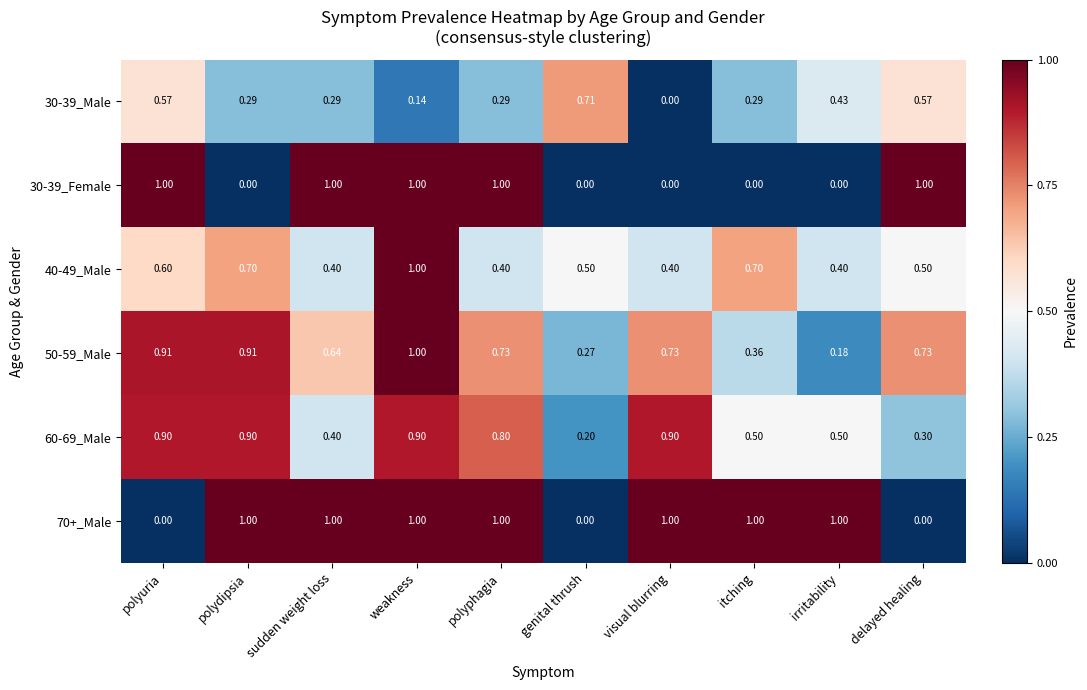

At which category is the sum across all series the highest?

weakness